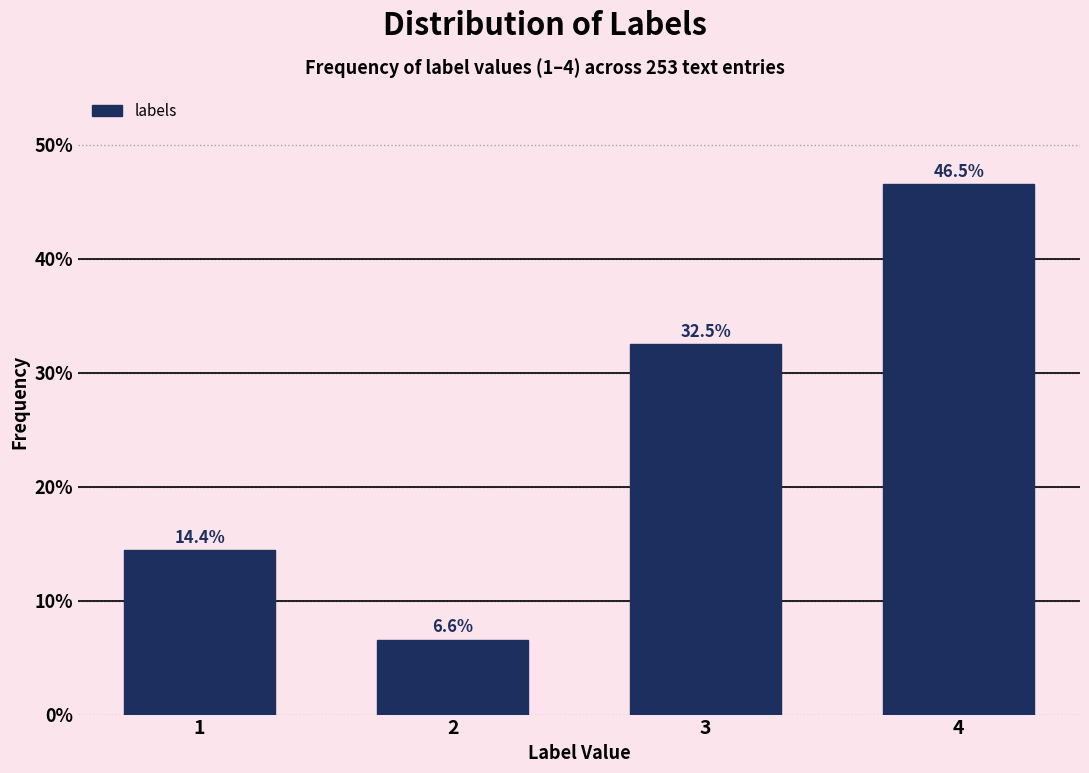

Reading left to right, what are all the values shown in this chart?

1=14.4	2=6.6	3=32.5	4=46.5